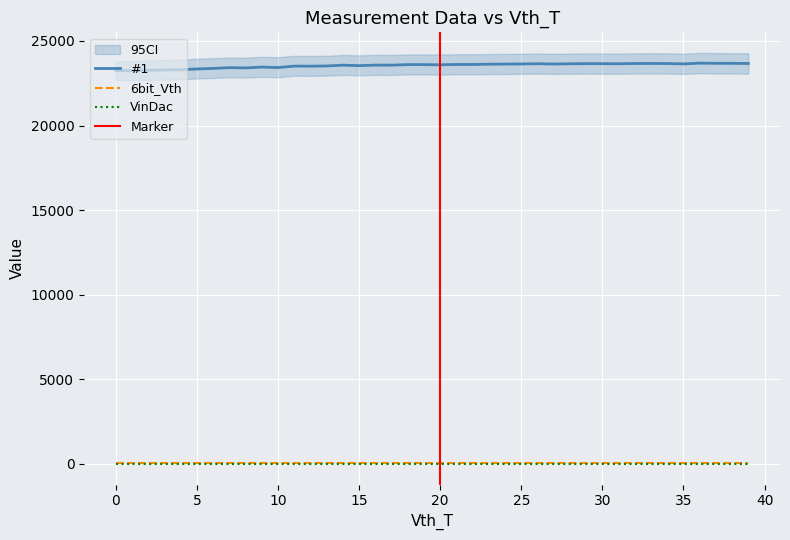

True or false: #1 and VinDac cross at least once.

False